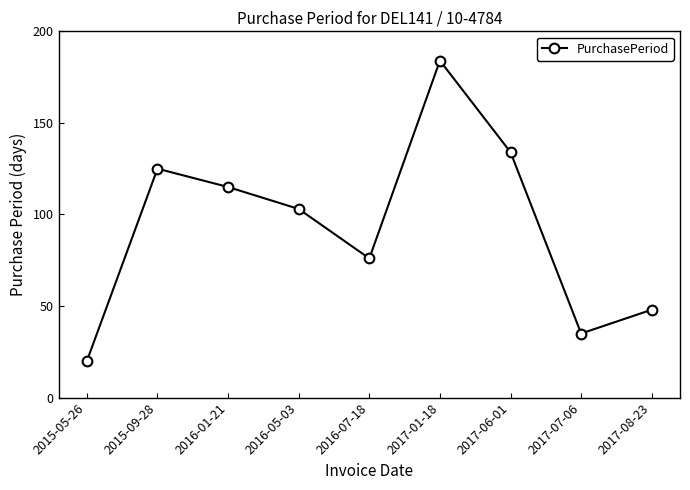

What is the ratio of the value at 2015-09-28 to the value at 2016-07-18?

1.6